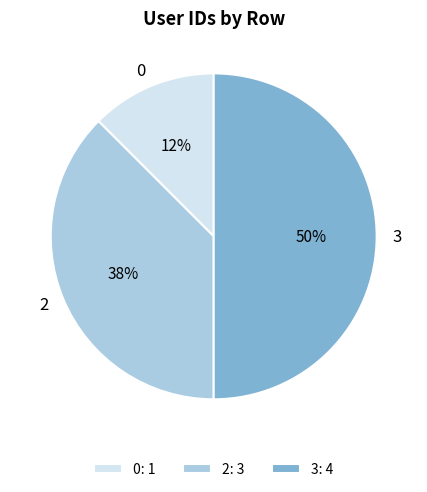

To the nearest percent, what is the combined percentage of 0 and 2?

50%